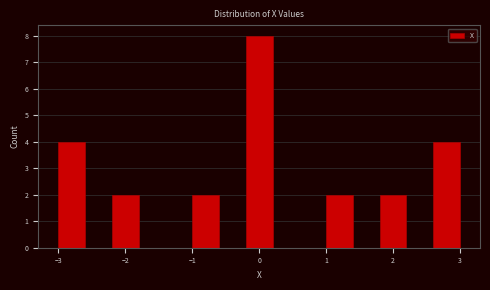

How tall is the bar that spans 1.8 to 2.2 on the x-axis? The values are not printed on the chart, so give them approximately, as read against the axis.

2